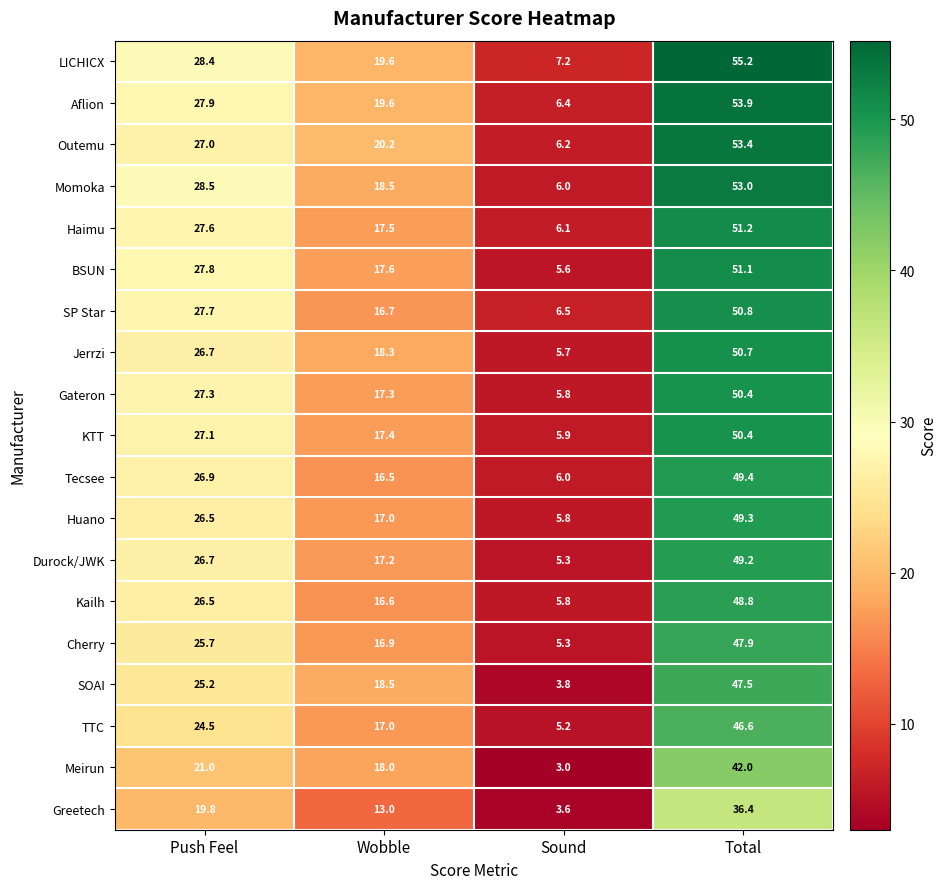

At which label is LICHICX closest to 31?

Push Feel